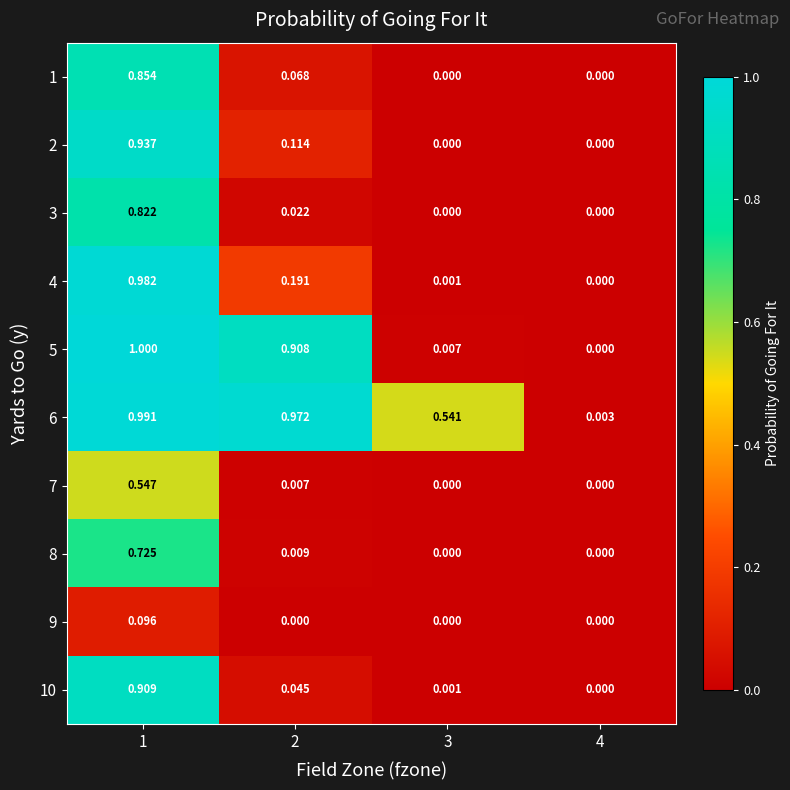

How many values in 3 are above zero?

2